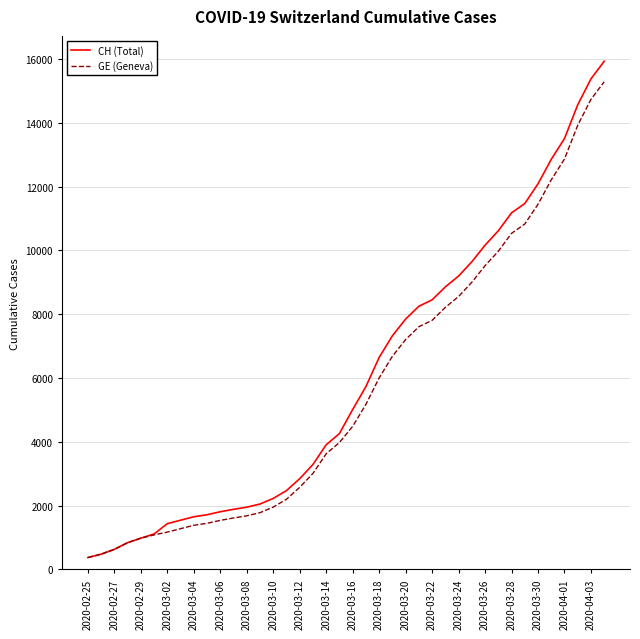

Which series has the largest range (max minus min)?

CH (Total)